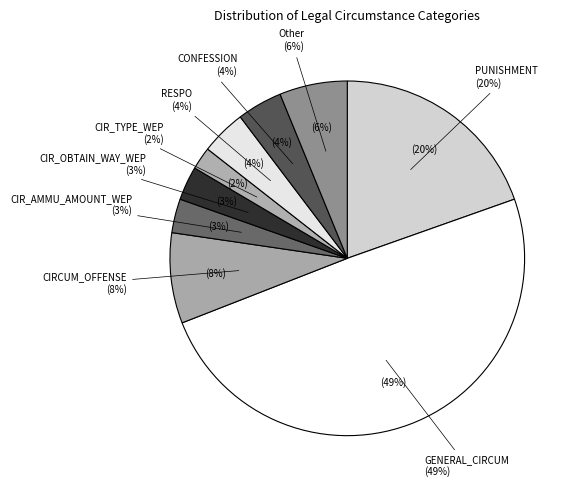

What is the largest slice in the pie chart?

GENERAL_CIRCUM